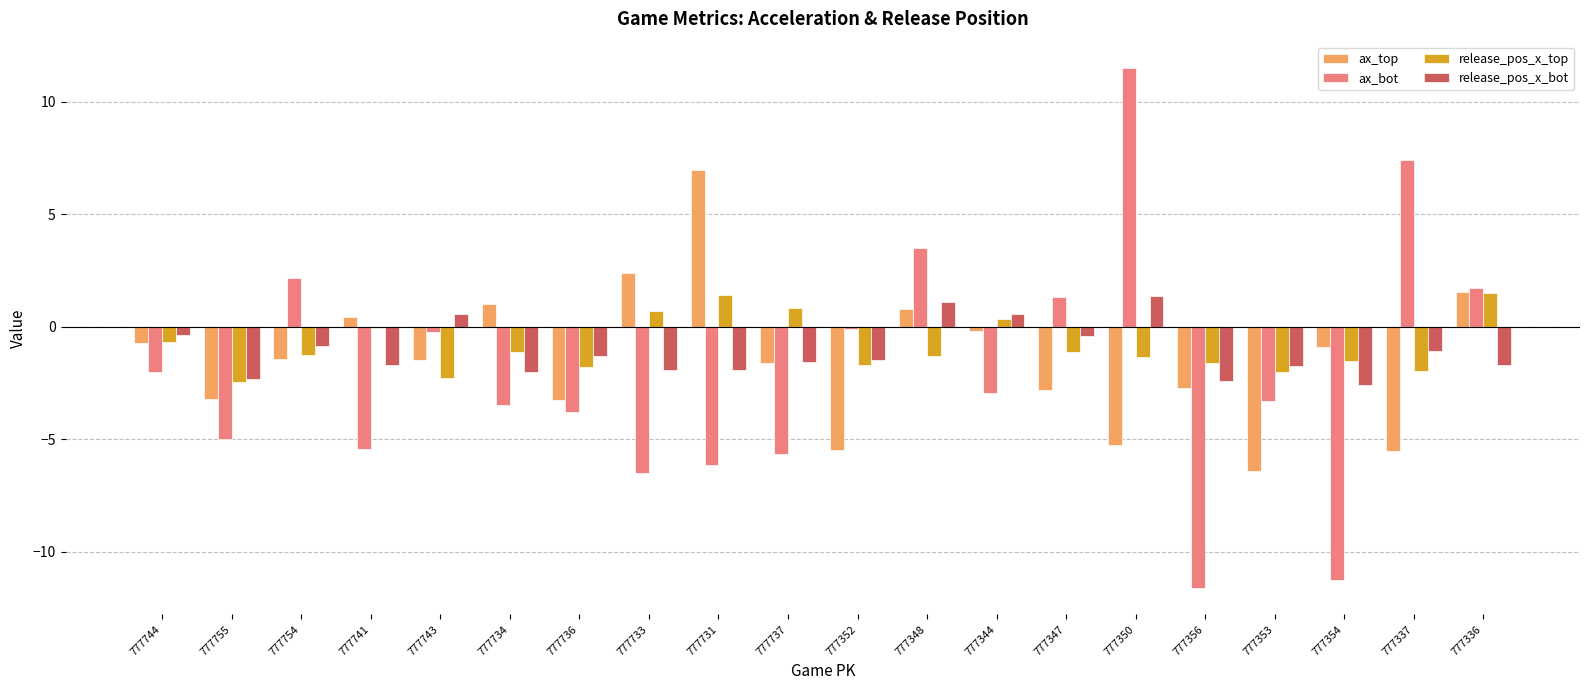

What is the sum of all ax_bot values?

-39.8